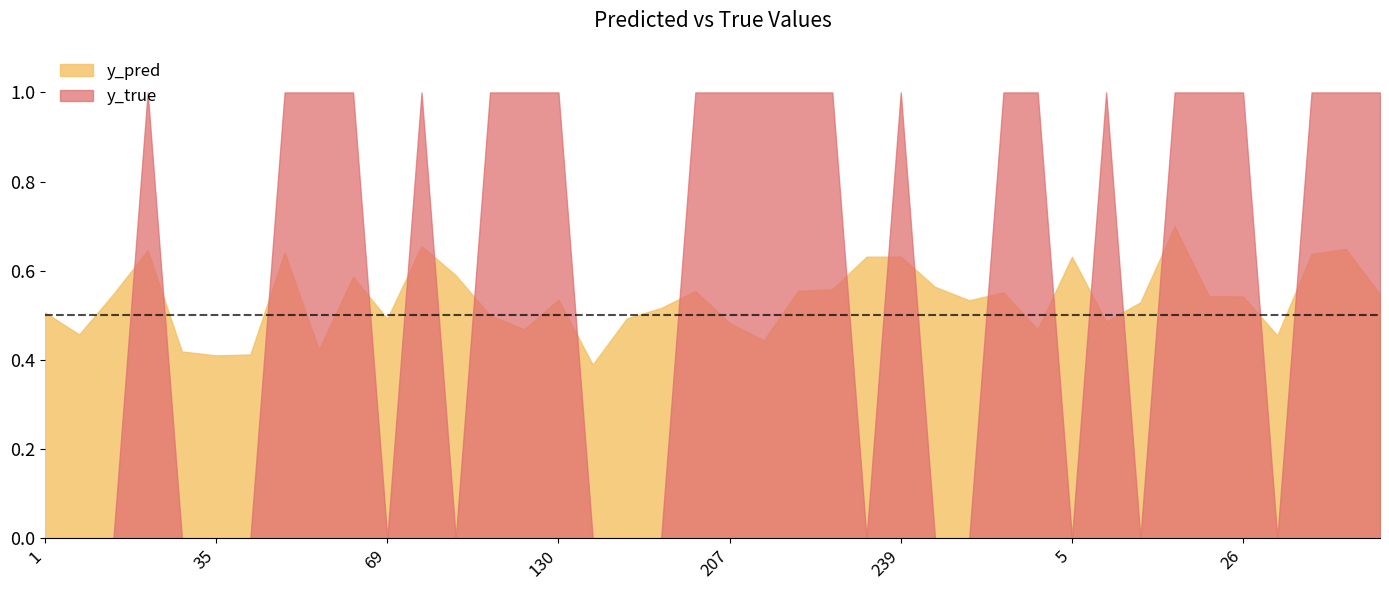

What is the label of the 2nd point from the left?

7